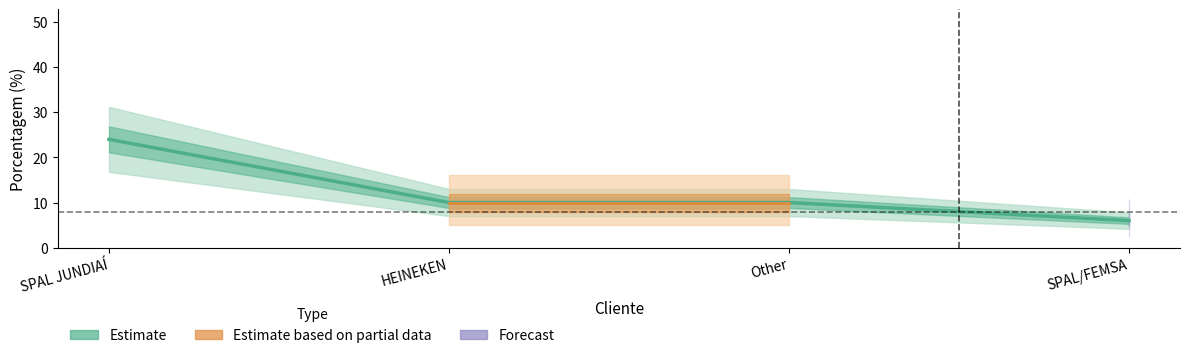

Is it true that the value at SPAL JUNDIAÍ is 24?

True